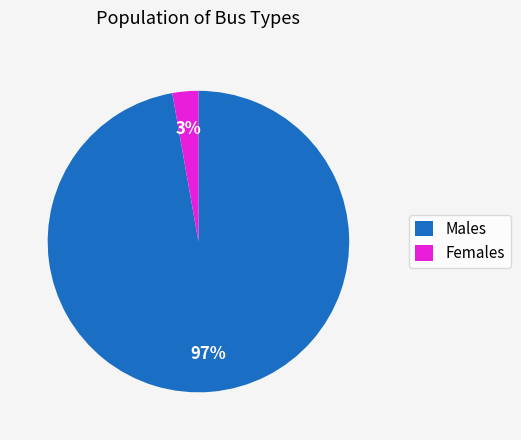

To the nearest percent, what is the difference between the Males and Females slice percentages?

94%